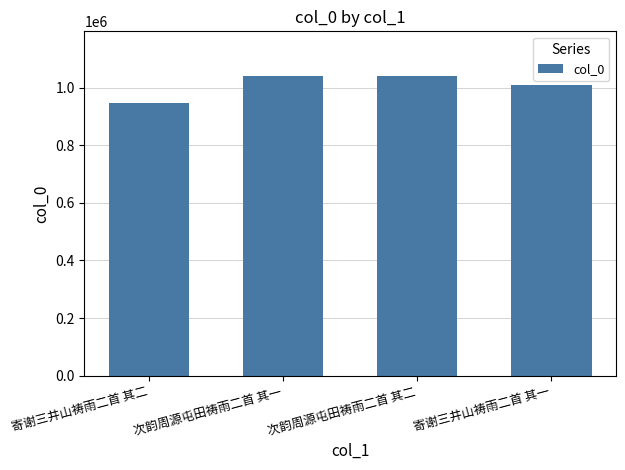

Approximately how many times larger is the value at 次韵周源屯田祷雨二首 其二 compared to 寄谢三井山祷雨二首 其一?

1.0